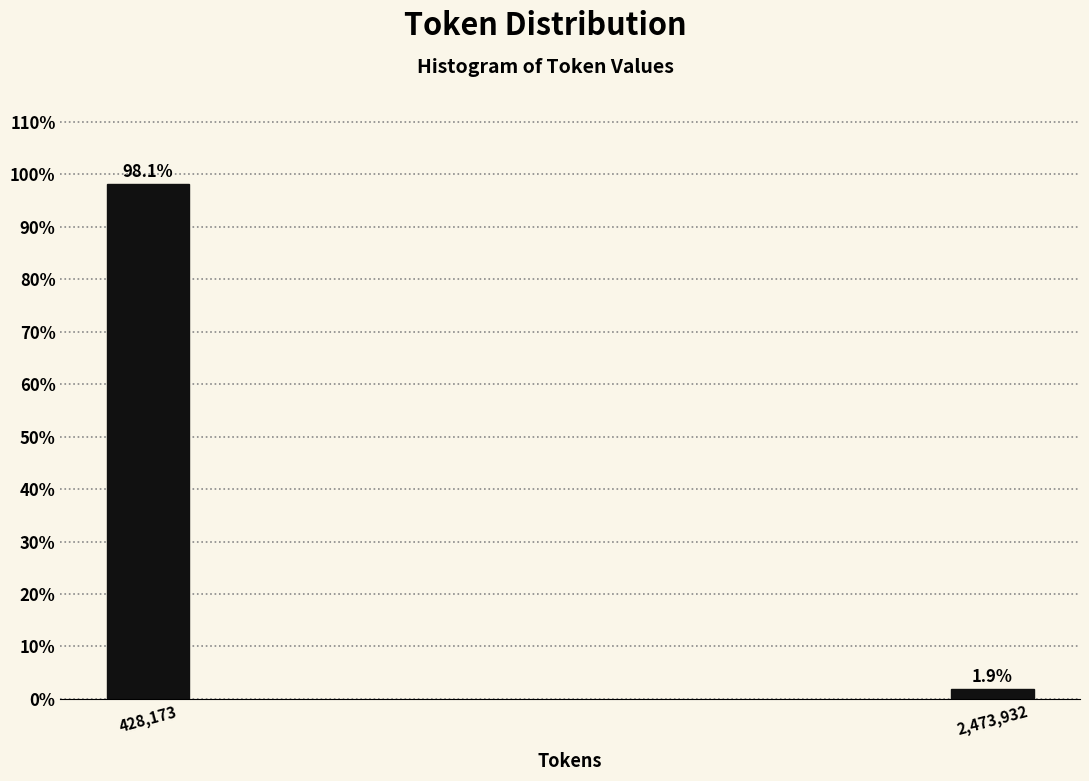

Reading left to right, list all the values displayed in this chart.

98.1	1.9